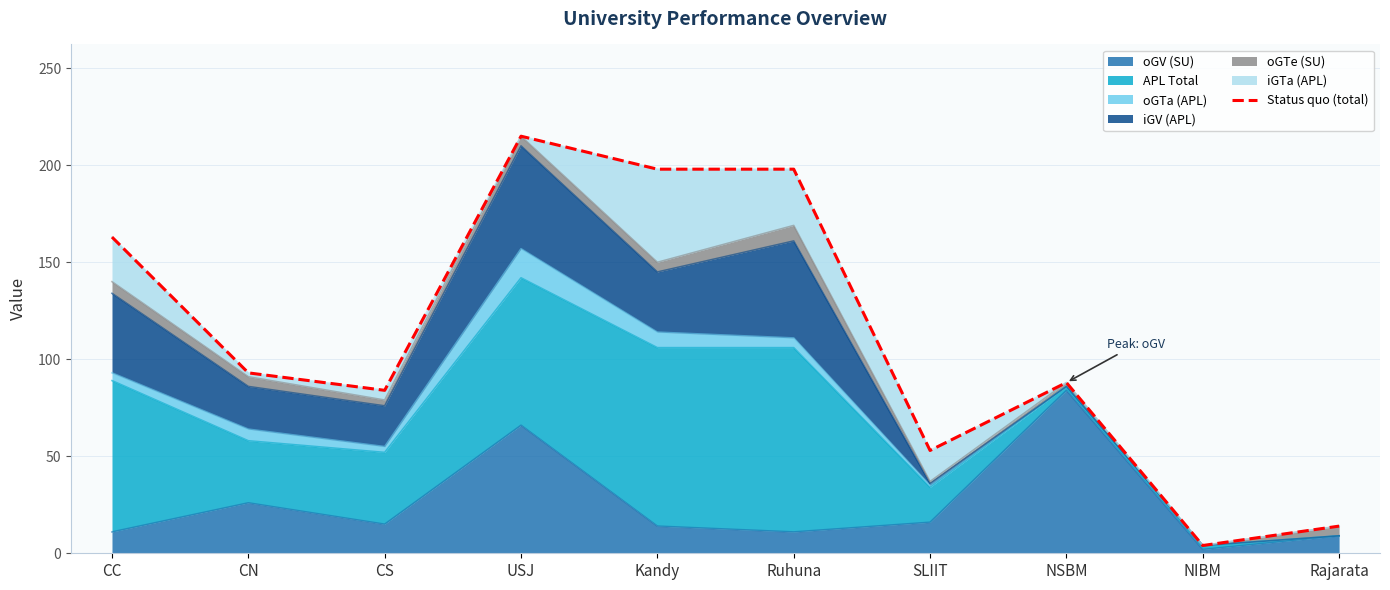

Rank the categories by value from lowest to highest.

NIBM, Rajarata, SLIIT, CS, NSBM, CN, CC, Kandy, Ruhuna, USJ